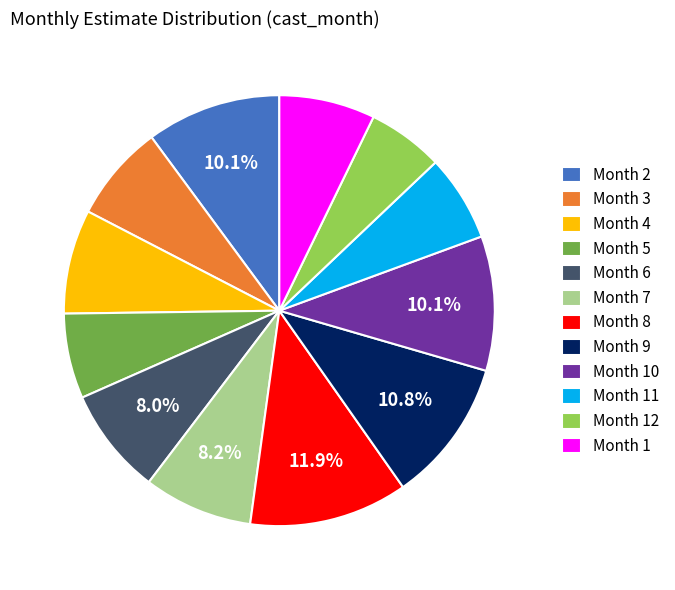

Does any single category account for the majority?

No